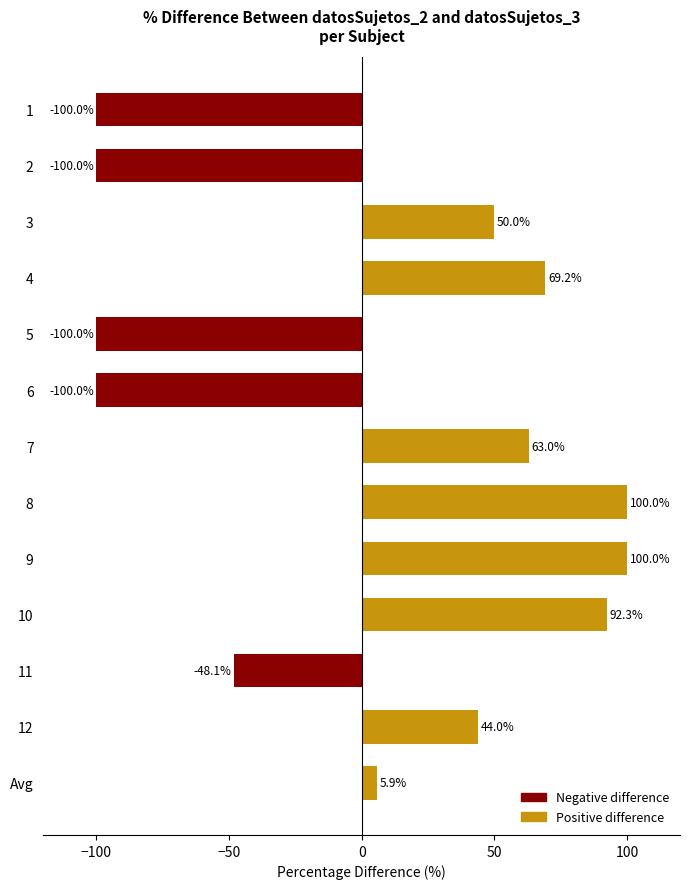

What position from the bottom is 3?

11